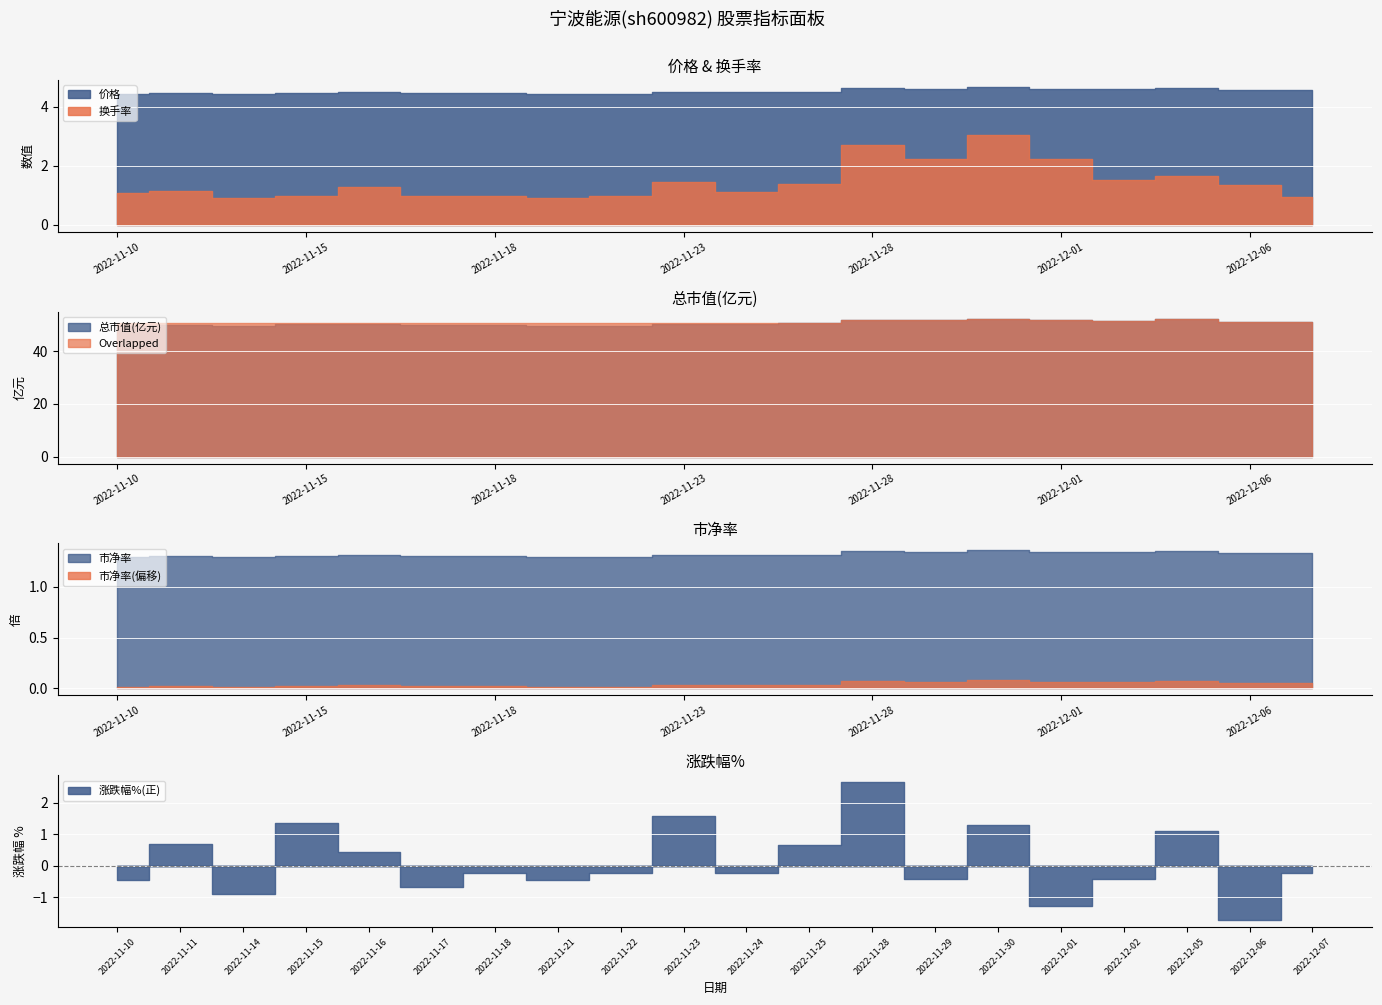

What position from the left is 2022-11-14?

3